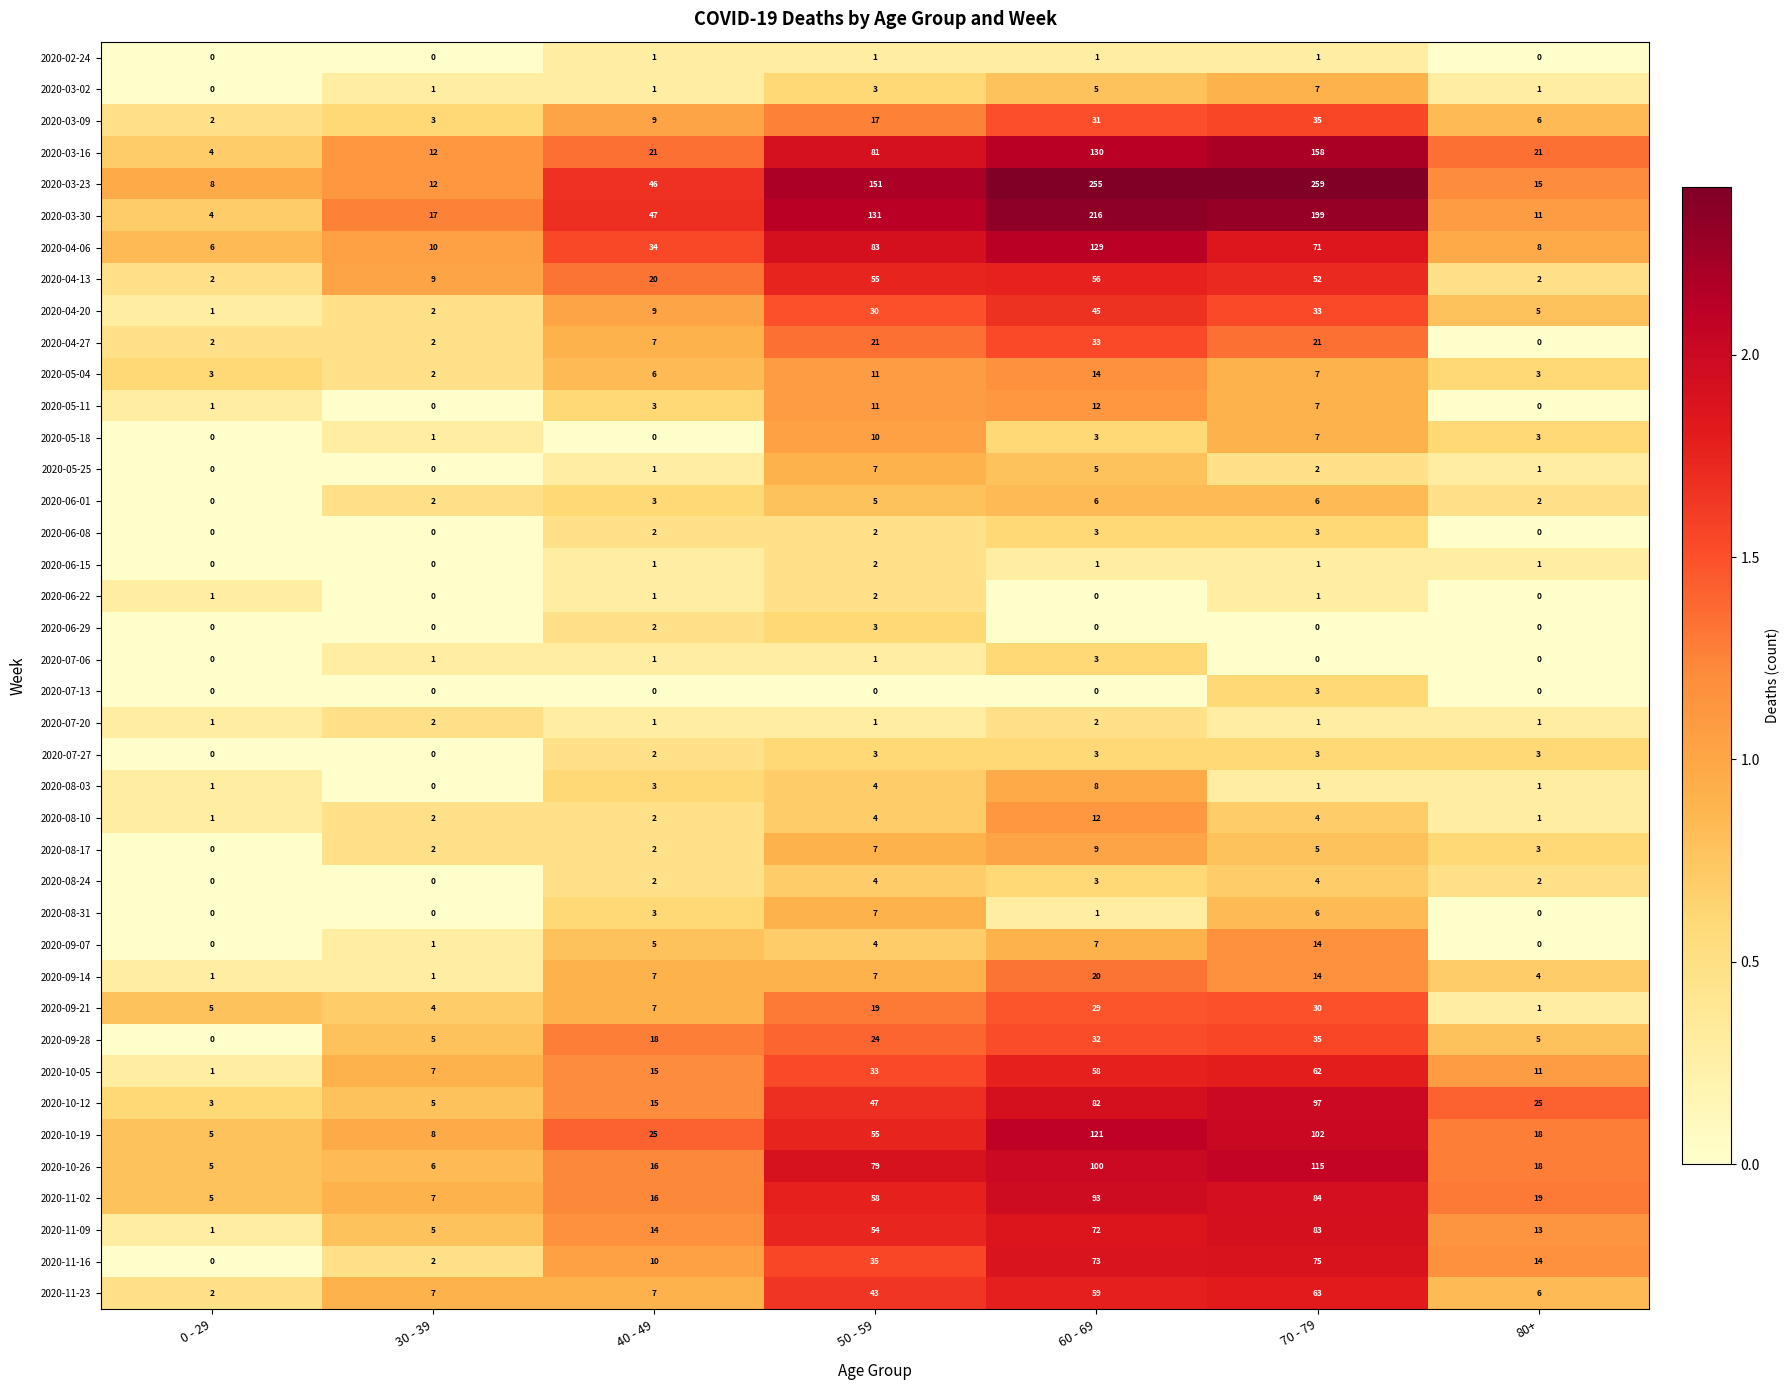

At how many categories does at least one series exceed 1?

7